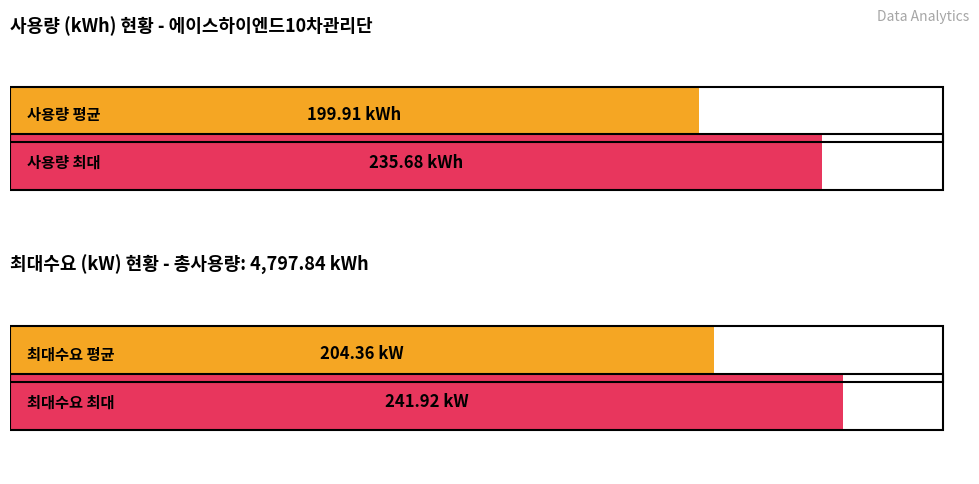

What are all the series names shown in the legend?

사용량 (kWh), 최대수요 (kW)